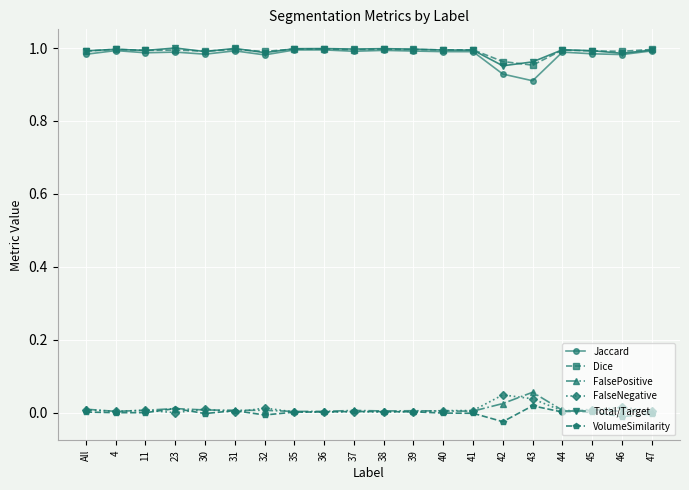

What is the label of the 2nd point from the right?

46